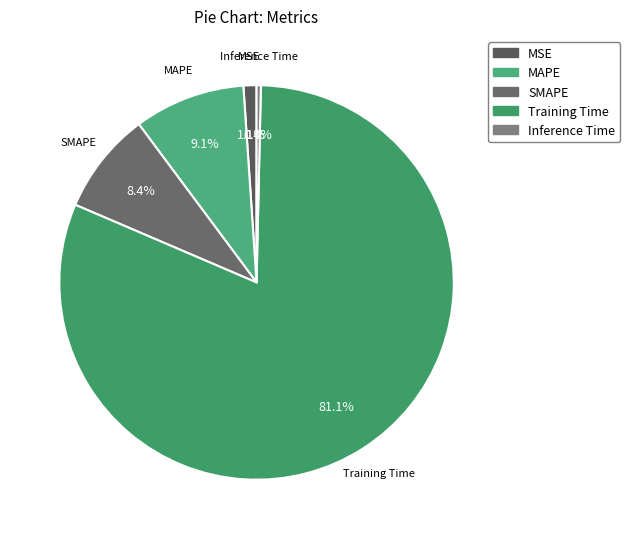

Which slice is the largest?

Training Time